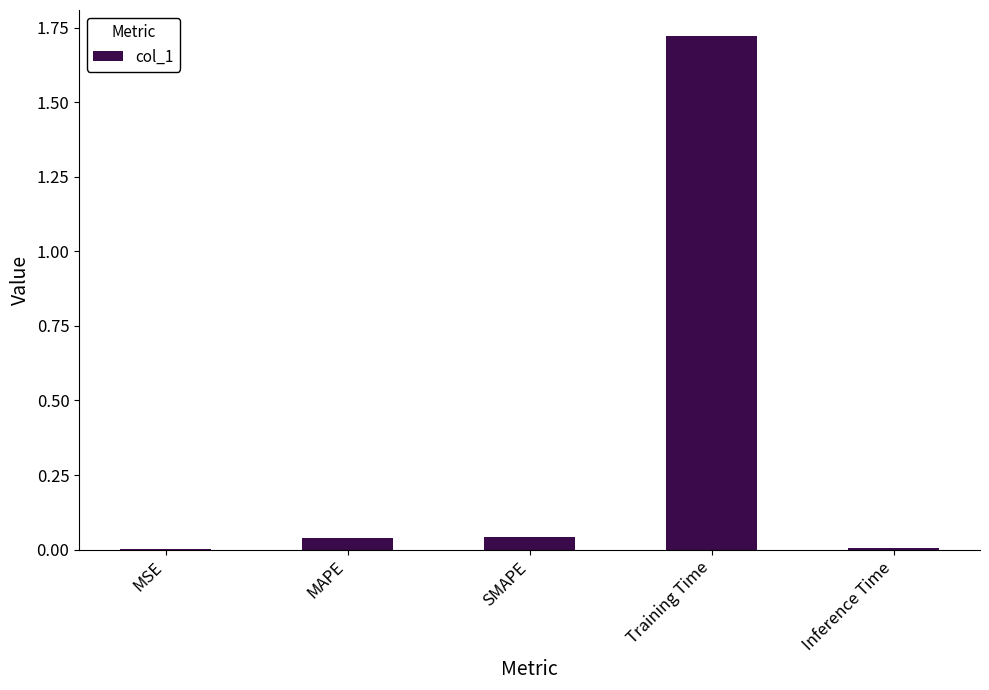

At which category does the chart reach its peak across all series?

Training Time